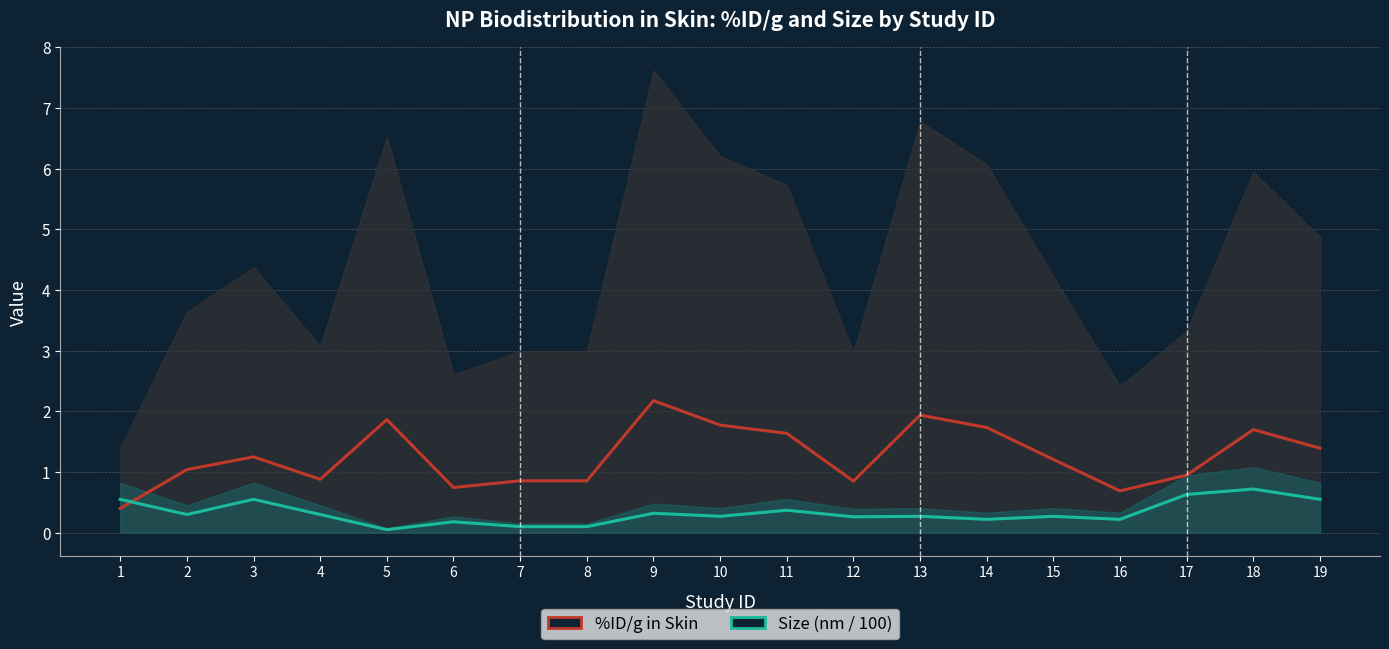

Reading right to left, transcribe all the data shown in this chart.

%ID/g in Skin: 1.4	1.7	0.9	0.7	1.2	1.7	1.9	0.8	1.6	1.8	2.2	0.9	0.9	0.7	1.9	0.9	1.2	1.0	0.4
Size (nm / 100): 0.6	0.7	0.6	0.2	0.3	0.2	0.3	0.3	0.4	0.3	0.3	0.1	0.1	0.2	0.1	0.3	0.6	0.3	0.6